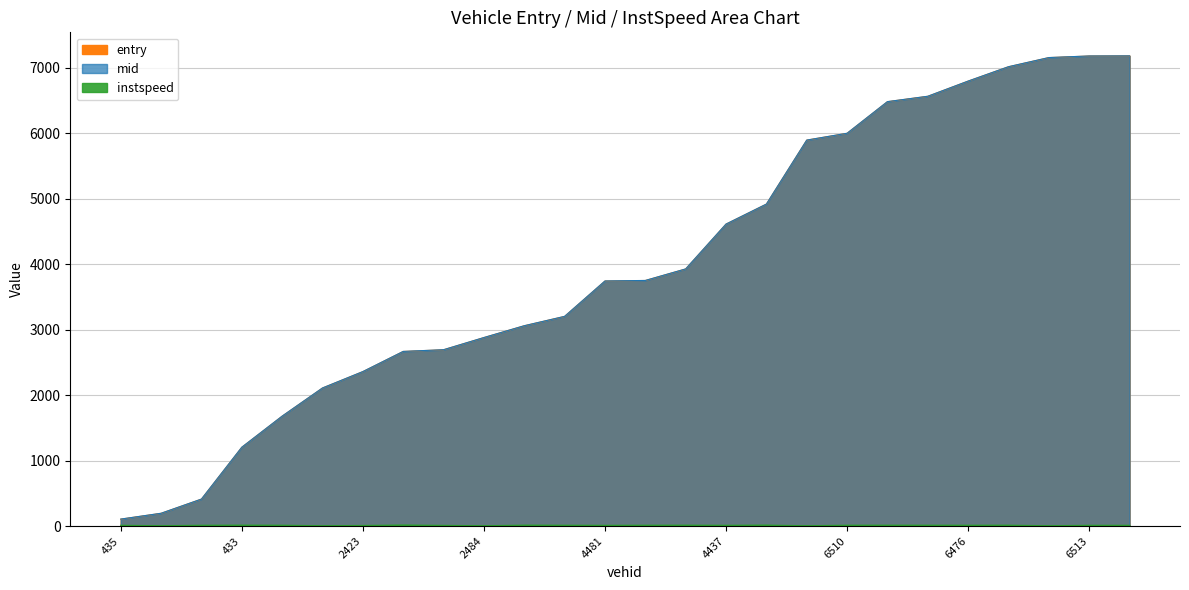

At which label is instspeed closest to 10?

2423